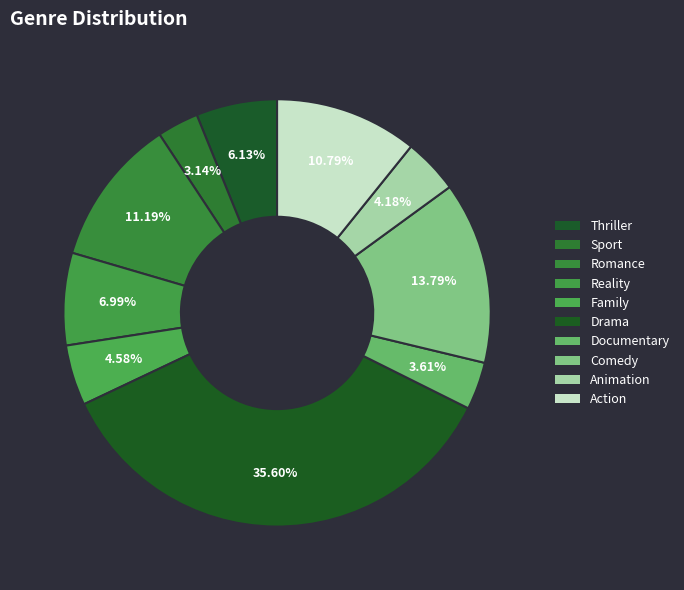

Is there any slice that represents more than half of the pie?

No